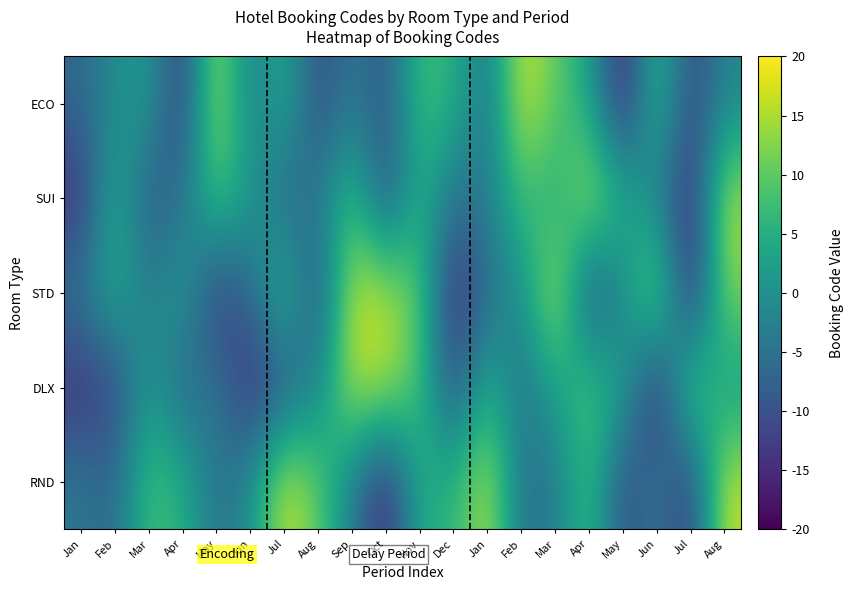

Reading left to right, list all the values displayed in this chart.

RND: Jan=-3.9	Feb=-6.6	Mar=8.2	Apr=5.5	May=-5.2	Jun=-0.7	Jul=17.6	Aug=10.1	Sep=-3.2	Oct=-16.6	Nov=5.1	Dec=5.3	Jan=16.5	Feb=-5.4	Mar=-3.6	Apr=8.3	May=-11.1	Jun=-3.5	Jul=-13.7	Aug=16.7
DLX: Jan=-14.7	Feb=-11.8	Mar=2.1	Apr=-7.7	May=-3.4	Jun=-15.8	Jul=-9.5	Aug=-1.9	Sep=16.0	Oct=15.3	Nov=8.0	Dec=-11.0	Jan=5.6	Feb=-5.0	Mar=2.7	Apr=9.1	May=3.1	Jun=-17.1	Jul=12.7	Aug=0.9
STD: Jan=-3.9	Feb=5.1	Mar=-3.4	Apr=2.7	May=-13.7	Jun=-6.6	Jul=8.2	Aug=-11.1	Sep=16.7	Oct=16.0	Nov=10.1	Dec=-16.6	Jan=-5.4	Feb=-0.7	Mar=17.6	Apr=-11.8	May=-1.9	Jun=15.3	Jul=-17.1	Aug=12.7
SUI: Jan=-14.7	Feb=5.5	Mar=-9.5	Apr=-5.0	May=9.1	Jun=2.1	Jul=-7.7	Aug=-3.5	Sep=8.0	Oct=-11.0	Nov=5.6	Dec=-5.2	Jan=-3.6	Feb=8.3	Mar=3.1	Apr=16.5	May=5.3	Jun=-3.2	Jul=-15.8	Aug=15.3
ECO: Jan=-6.6	Feb=-0.7	Mar=2.1	Apr=-13.7	May=16.0	Jun=-3.9	Jul=5.1	Aug=-11.1	Sep=-3.4	Oct=-9.5	Nov=8.0	Dec=5.5	Jan=-5.0	Feb=17.6	Mar=10.1	Apr=3.1	May=-17.1	Jun=8.2	Jul=-11.8	Aug=-1.9